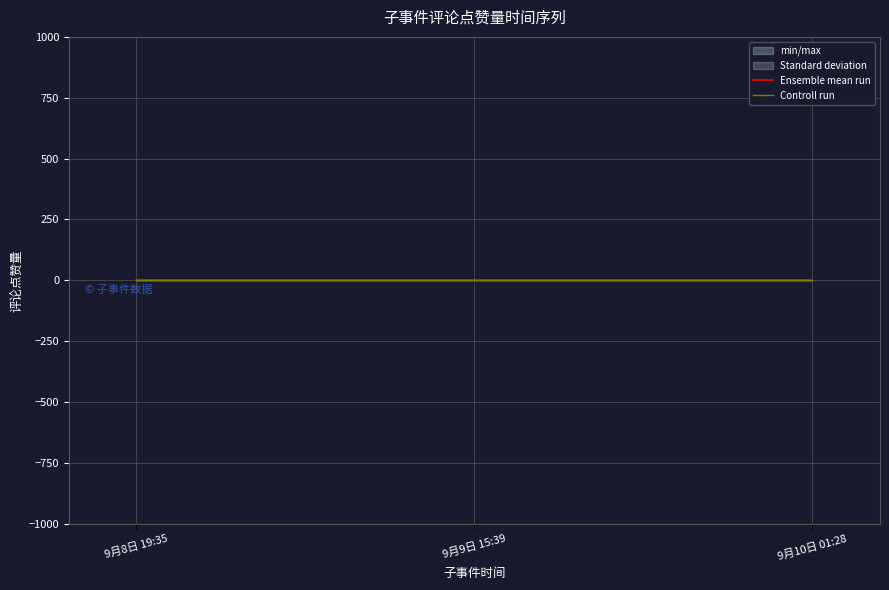

Which series has the largest range (max minus min)?

Ensemble mean run